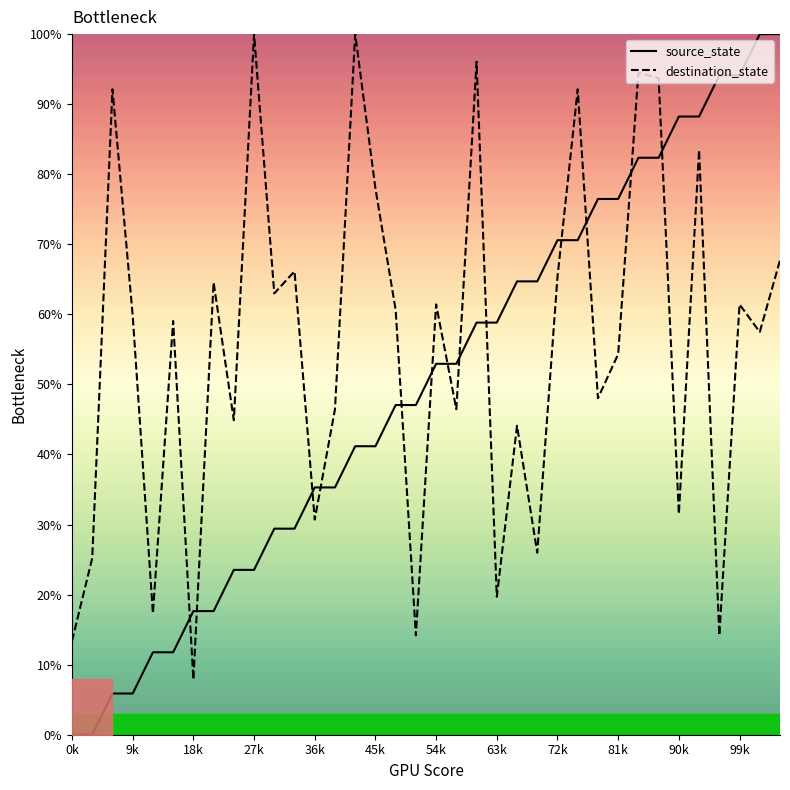

True or false: destination_state has more than 0 interior local peaks.

True